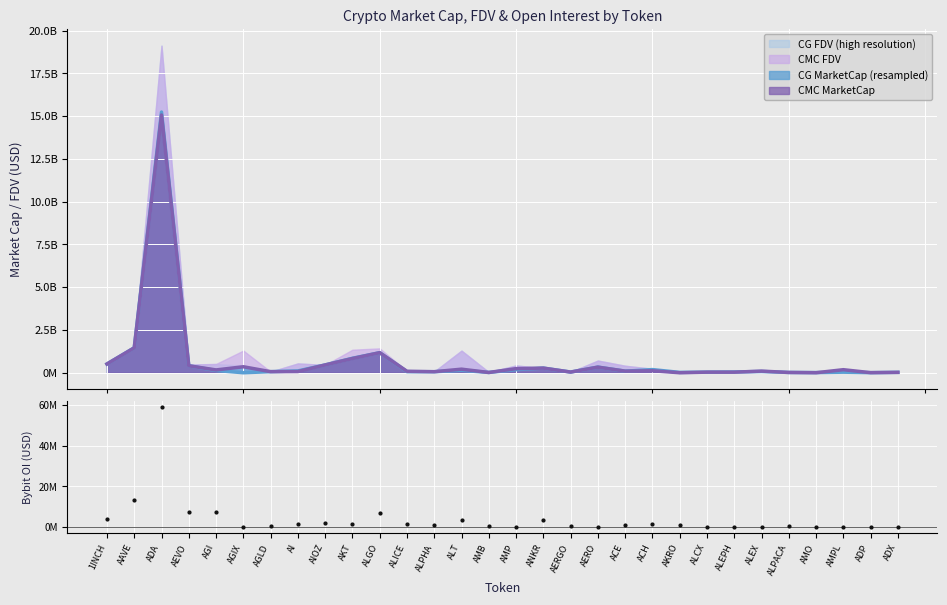

Which has a higher value, AERGO or AKT?

AKT